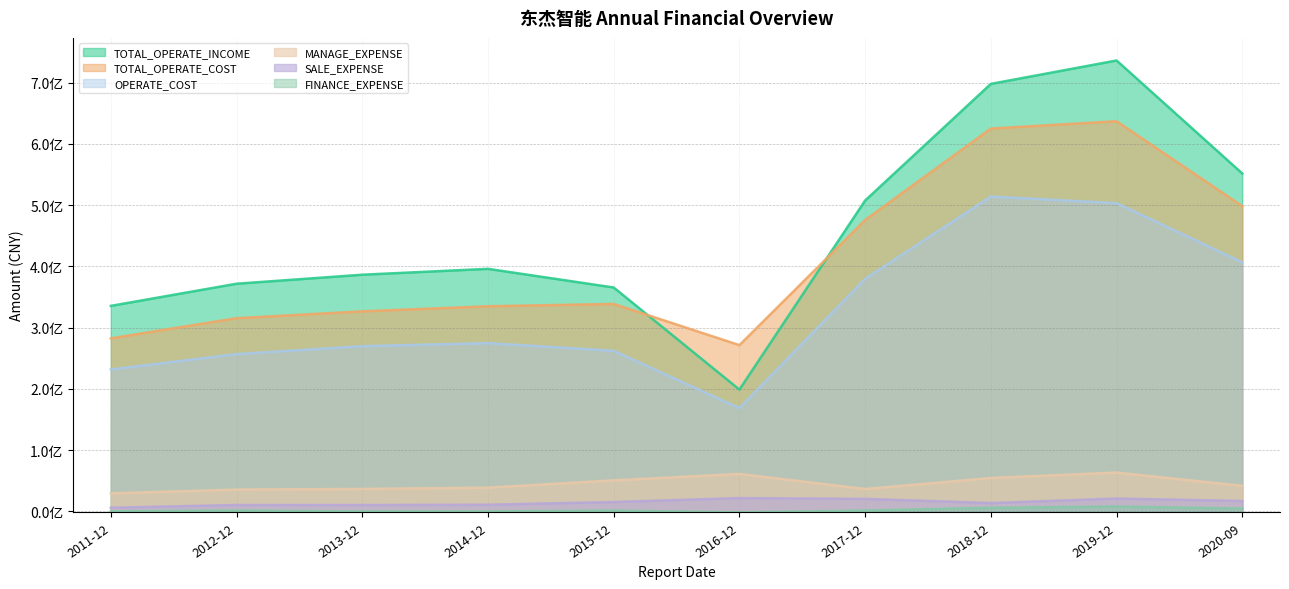

Does the chart display data point markers on the line(s)?

No